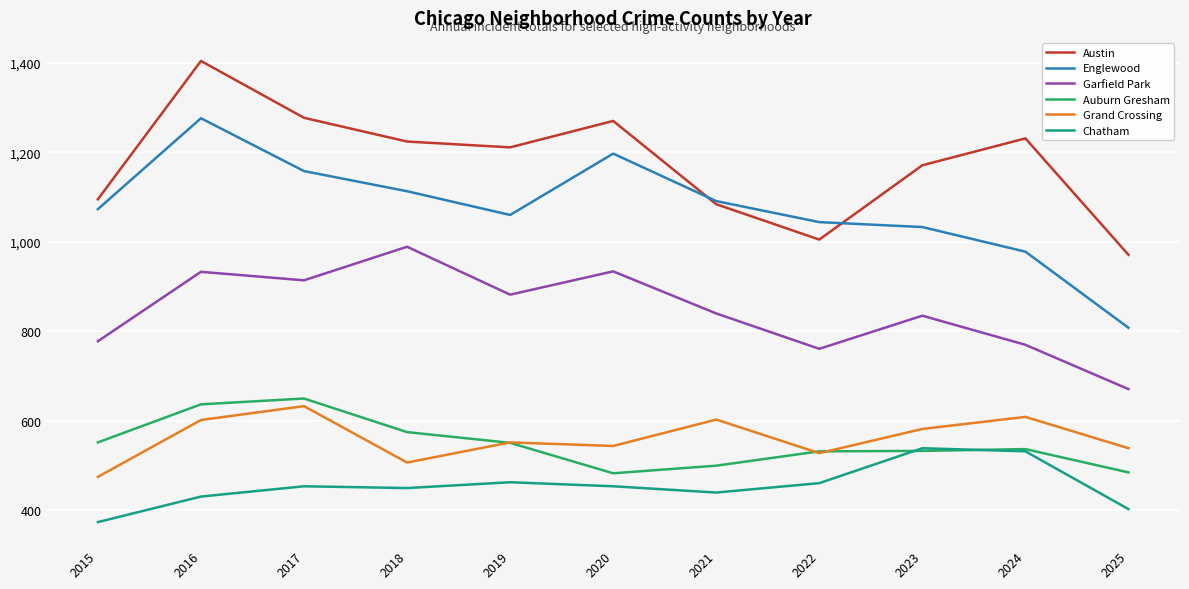

The value of Englewood at 2015 is 1073. True or false?

True